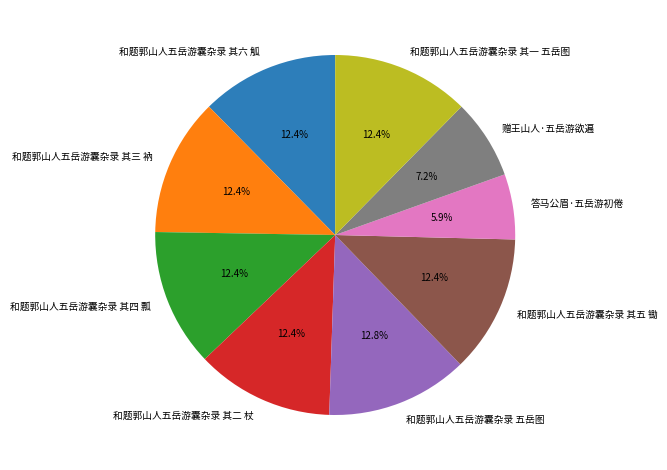

How many segments does this pie chart have?

9